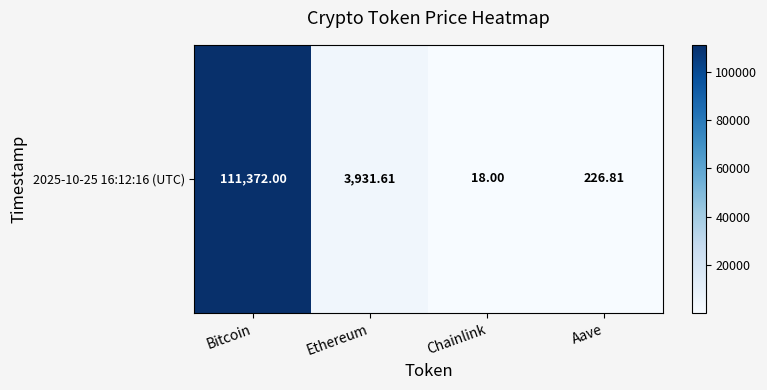

Which label corresponds to the largest value in the chart?

Bitcoin